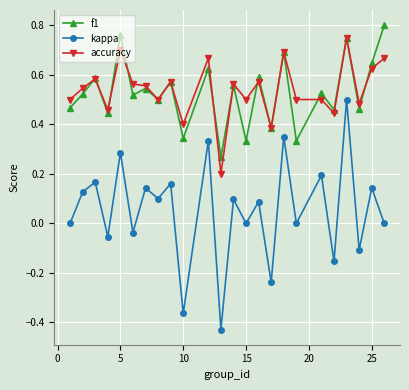

Which series has the largest range (max minus min)?

kappa